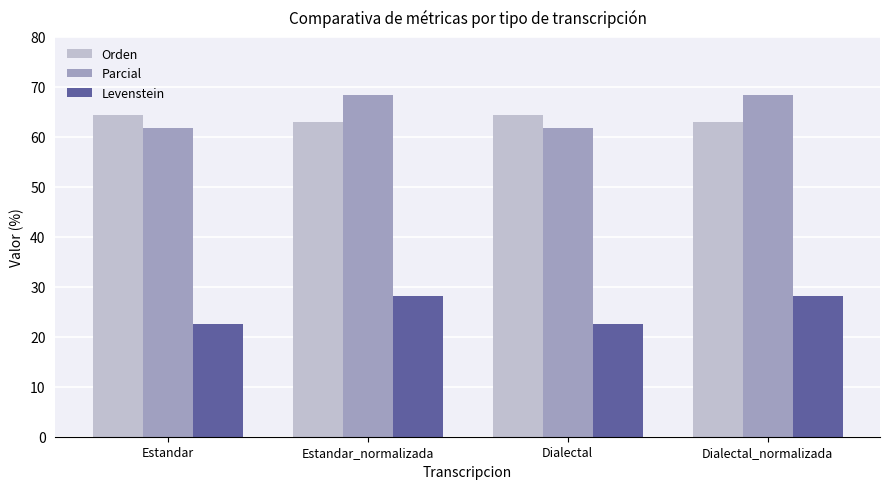

True or false: Levenstein has a value of 5.2 at Dialectal.

False